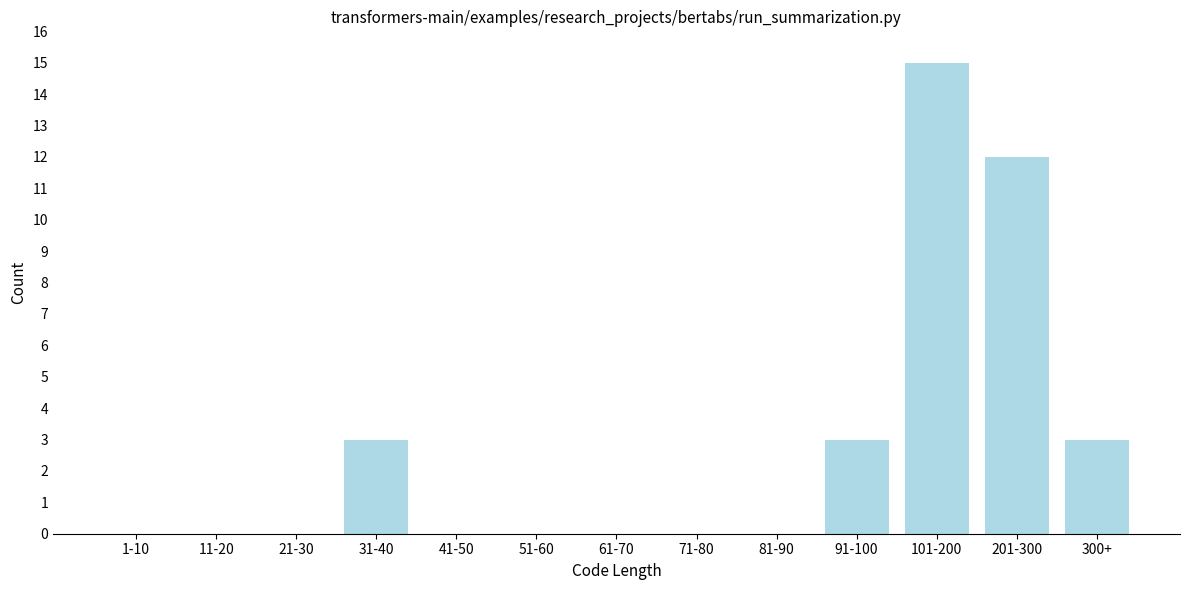

Reading left to right, list all the values displayed in this chart.

1-10=0	11-20=0	21-30=0	31-40=3	41-50=0	51-60=0	61-70=0	71-80=0	81-90=0	91-100=3	101-200=15	201-300=12	300+=3